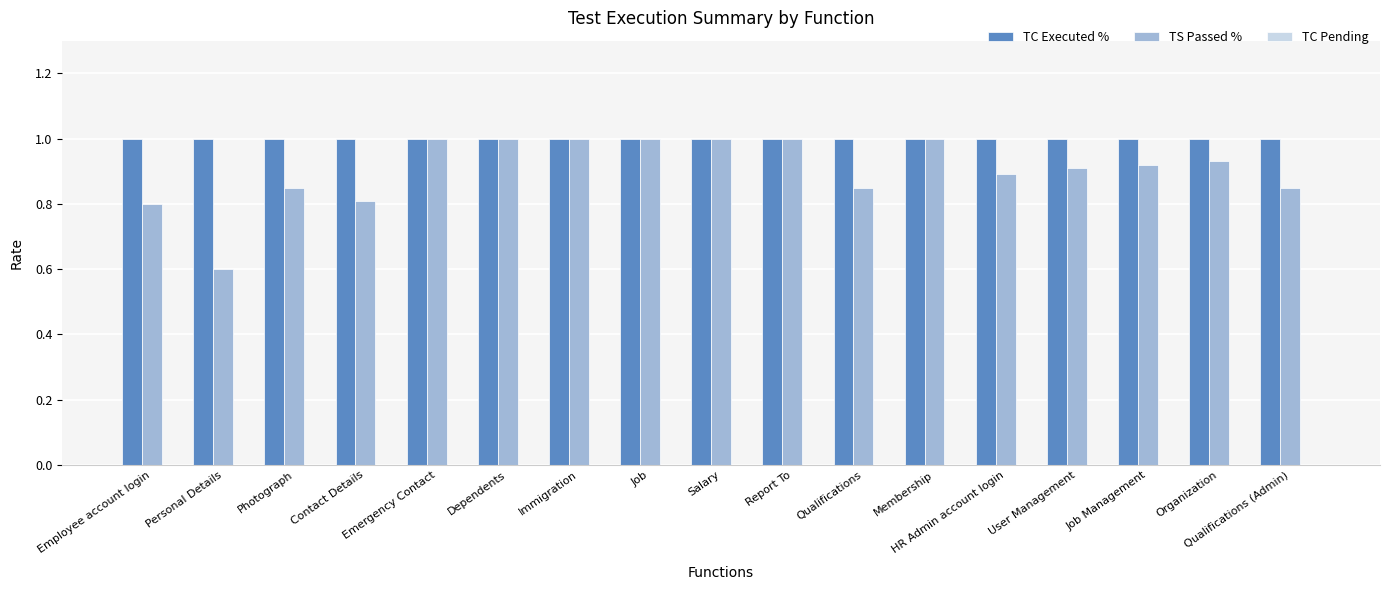

Which series changed the most between Dependents and Organization?

TS Passed %